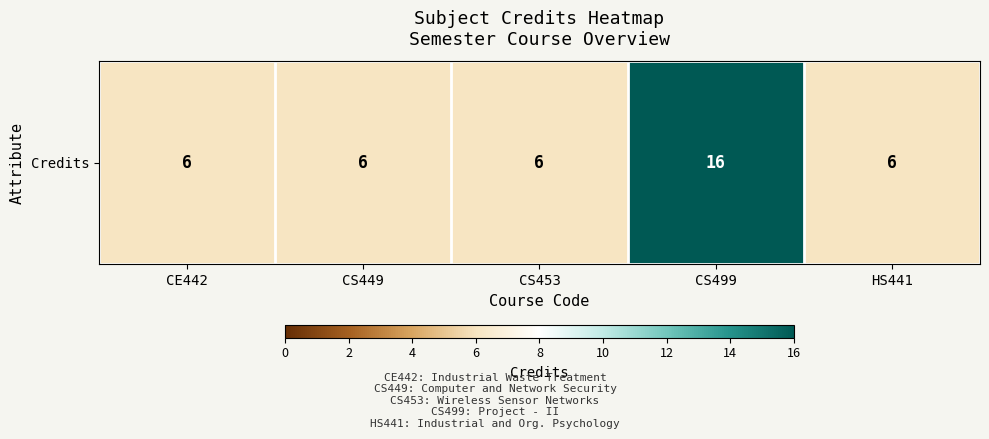

Is it true that the value at CS499 is 23?

False